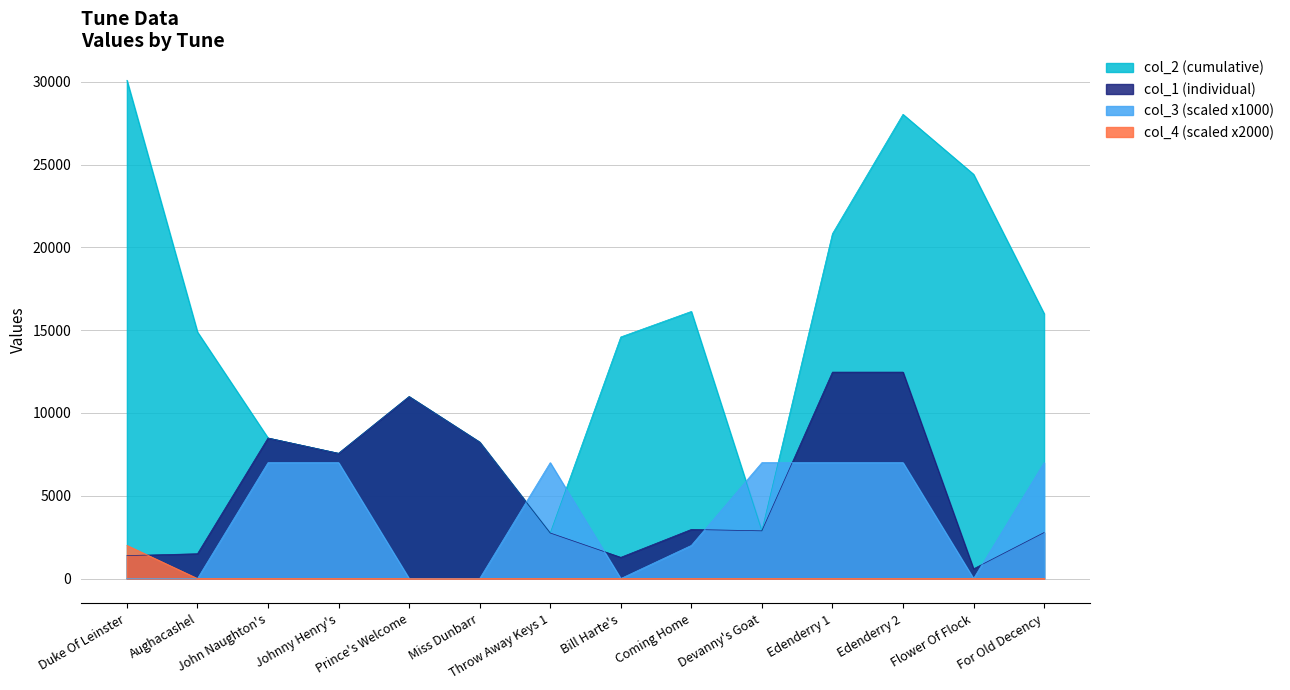

Which series has the widest spread of values?

col_2 (cumulative)